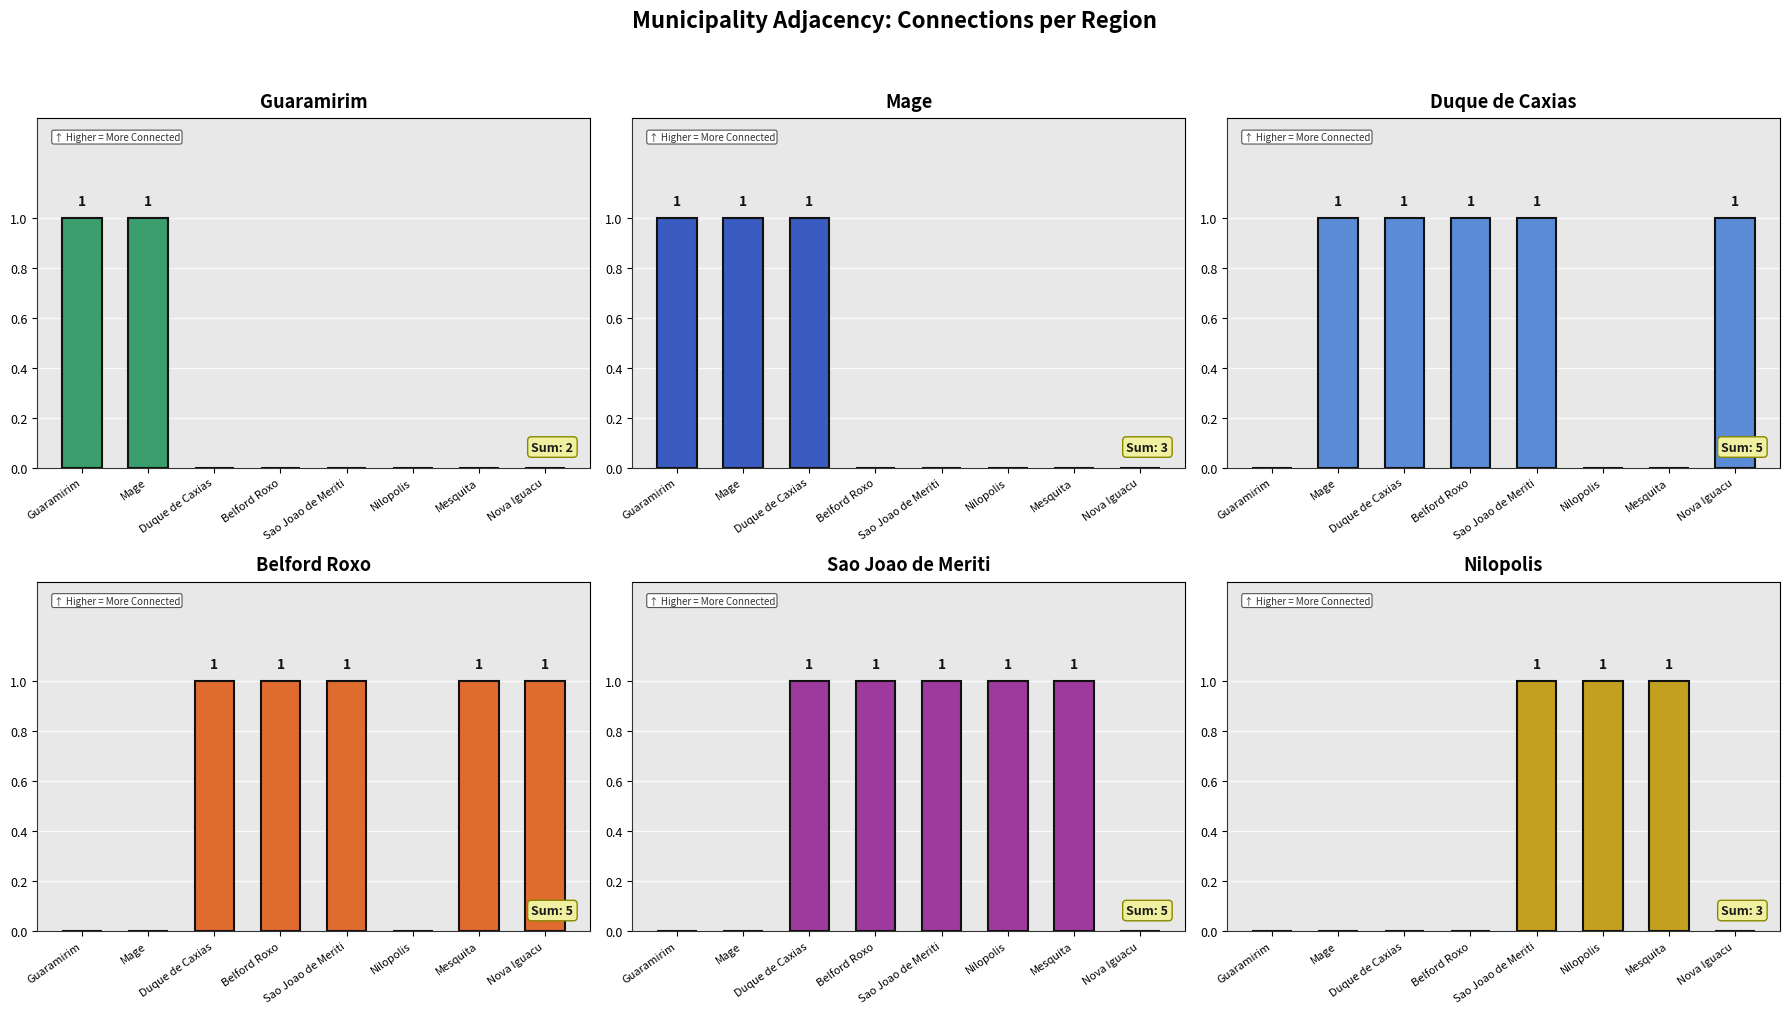

How many data points does each series have?

8